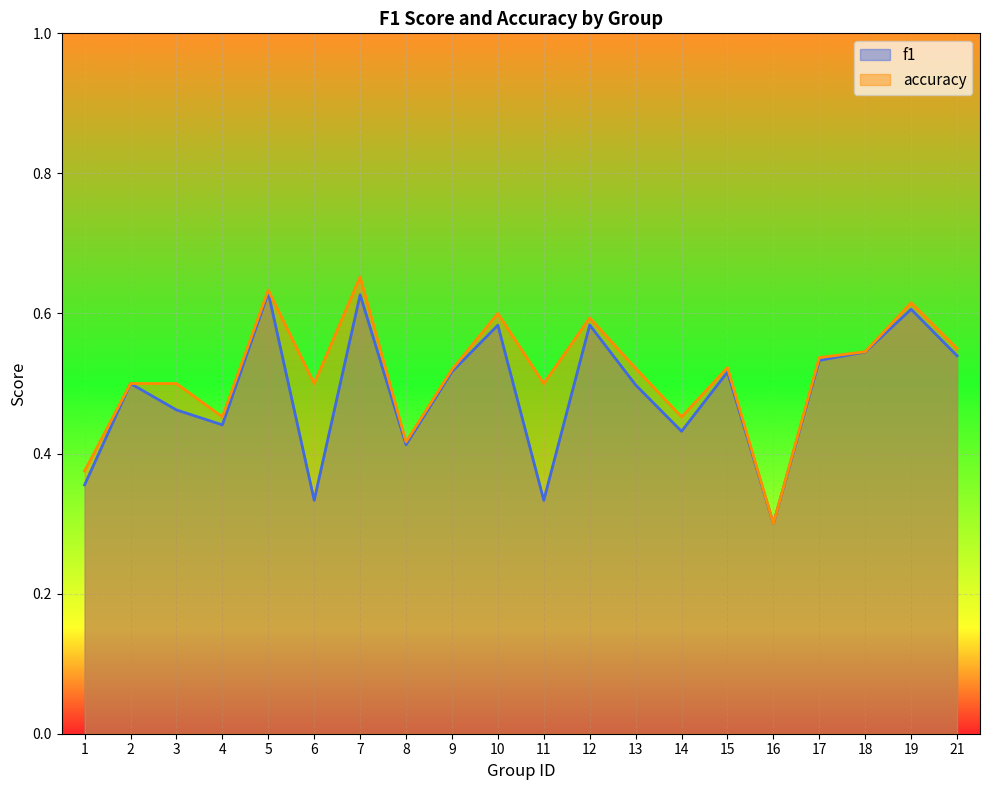

The f1 series shows 0.2 at 21. True or false?

False